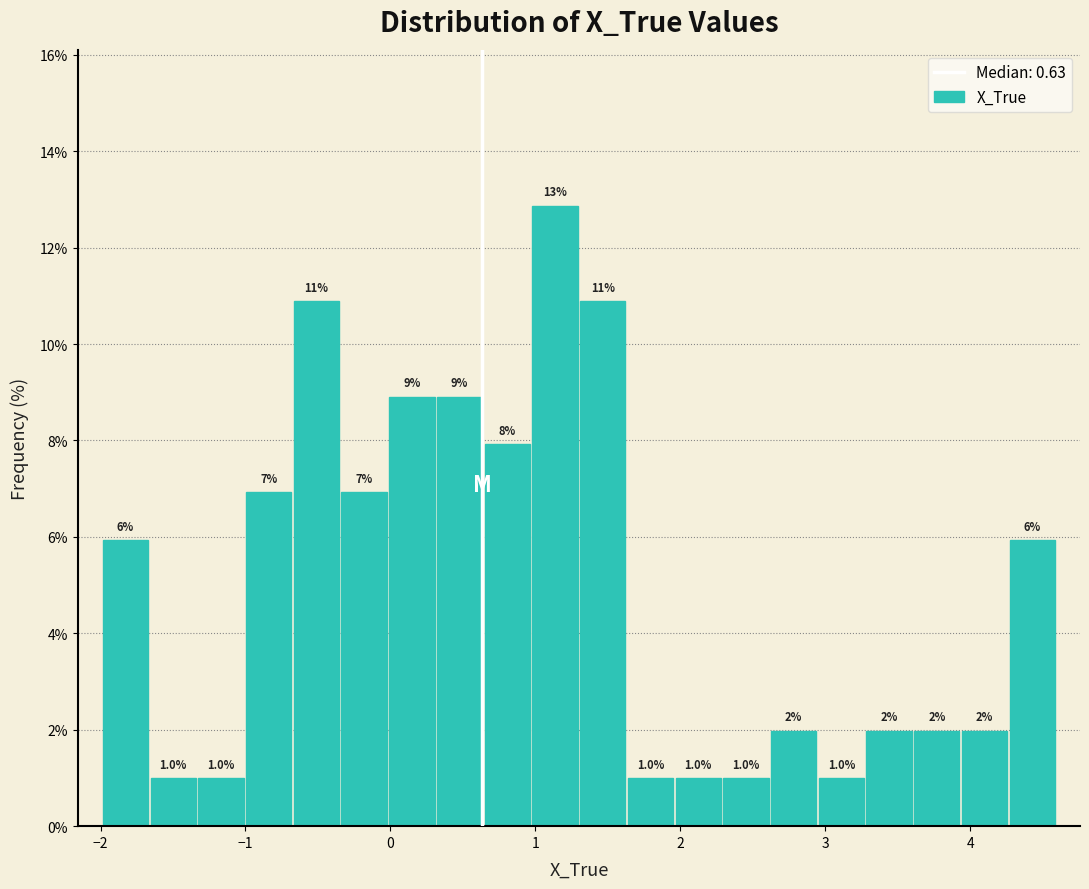

Around what value on the x-axis is the tallest bar? Give the approximate position of its centre, as read against the axis.

1.1